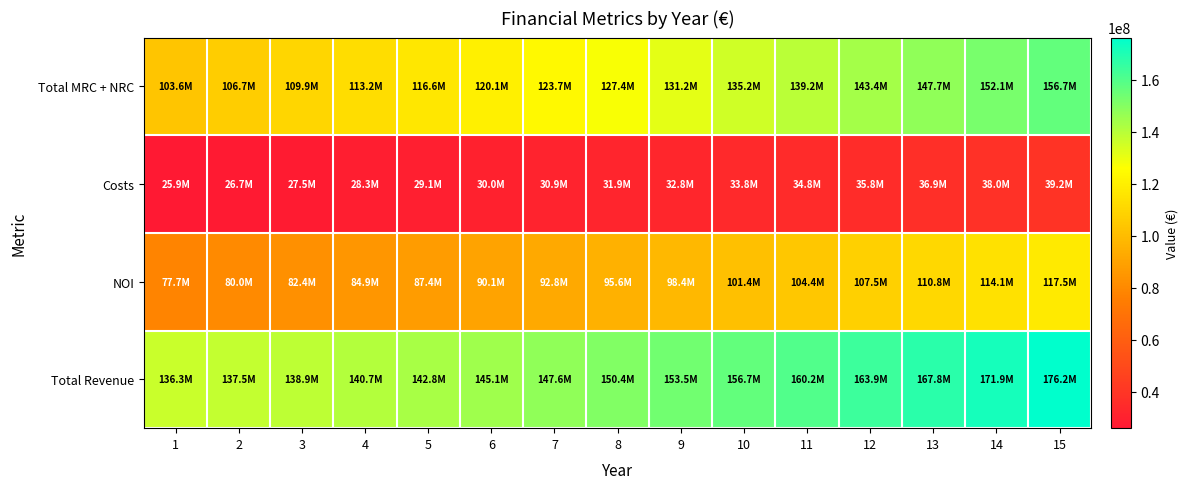

At 10, list the series in order from smallest to largest.

Costs, NOI, Total MRC + NRC, Total Revenue